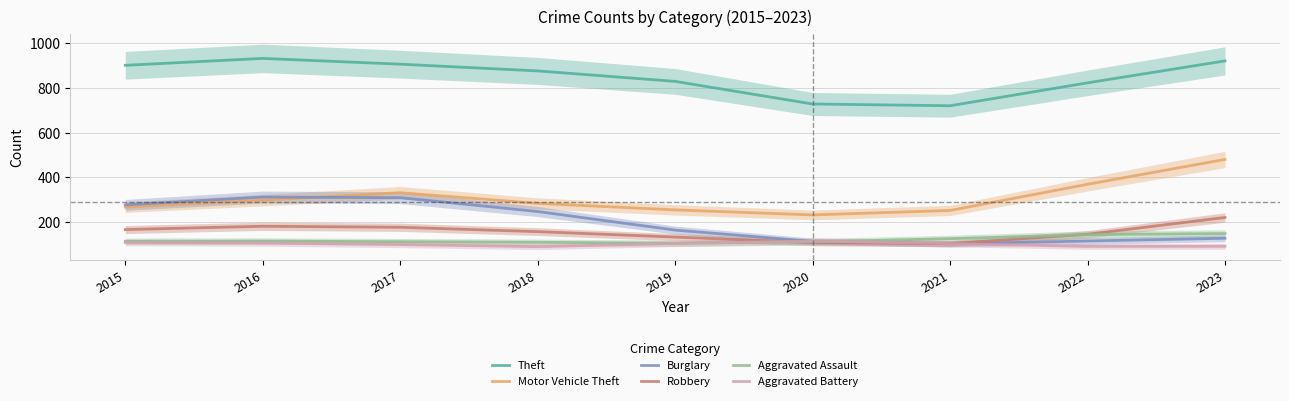

True or false: Aggravated Assault has a value of 146.6 at 2023.

True